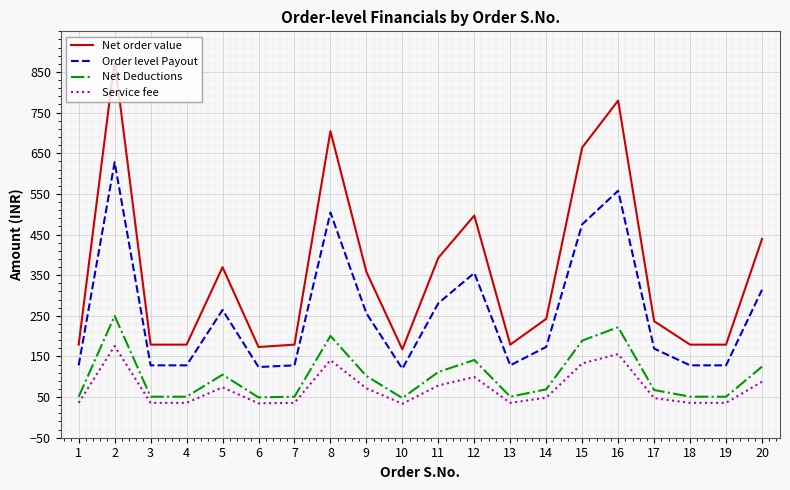

The Order level Payout series shows 42.2 at 6. True or false?

False